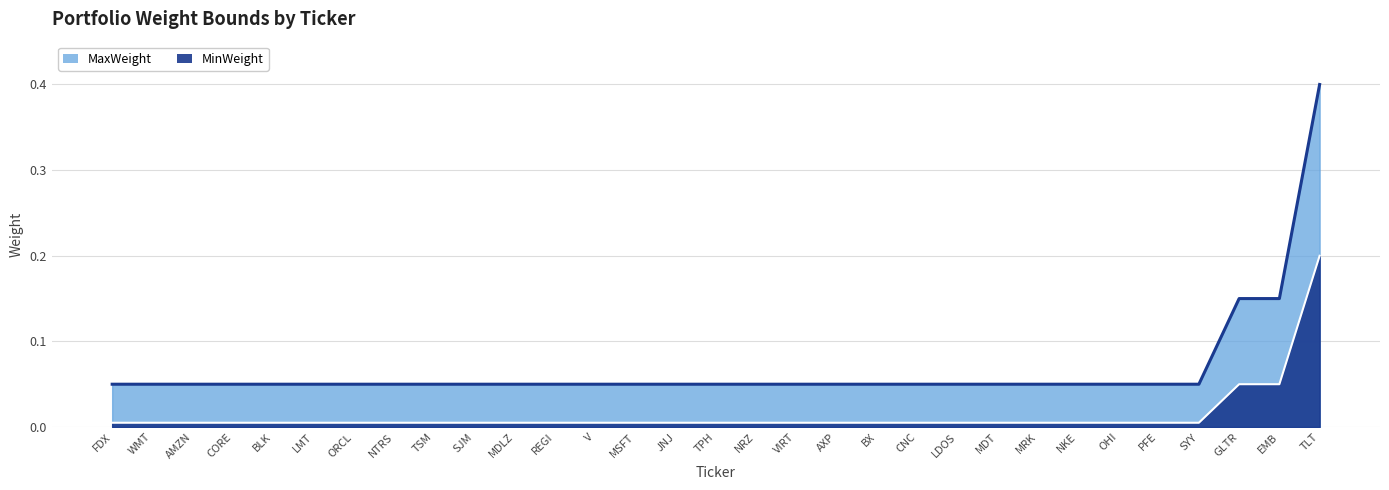

What is the value of the MaxWeight point at the 7th from the left?

0.1